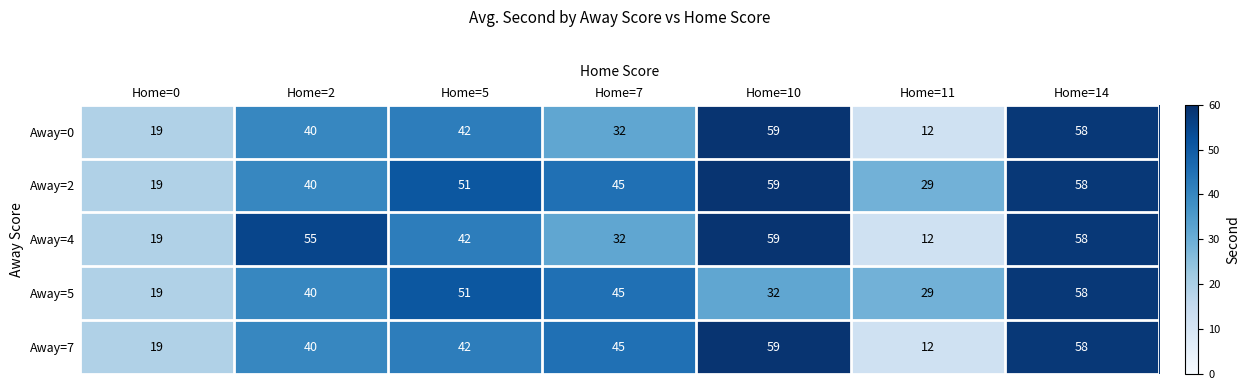

At which label is Away=7 closest to 35?

Home=2